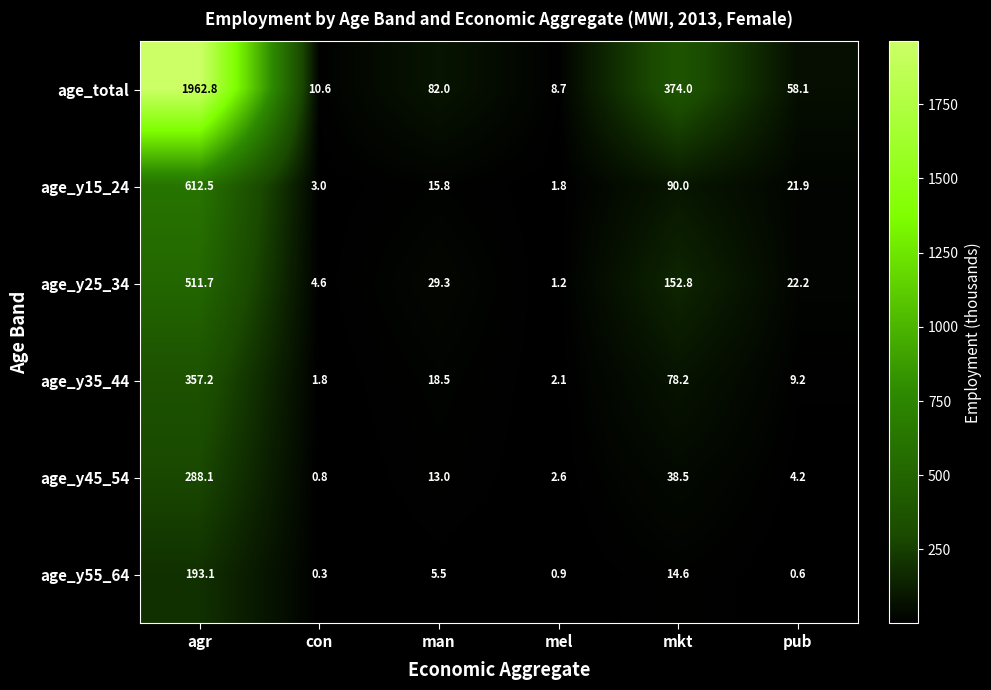

What is the difference between the highest and lowest values at man?

76.5